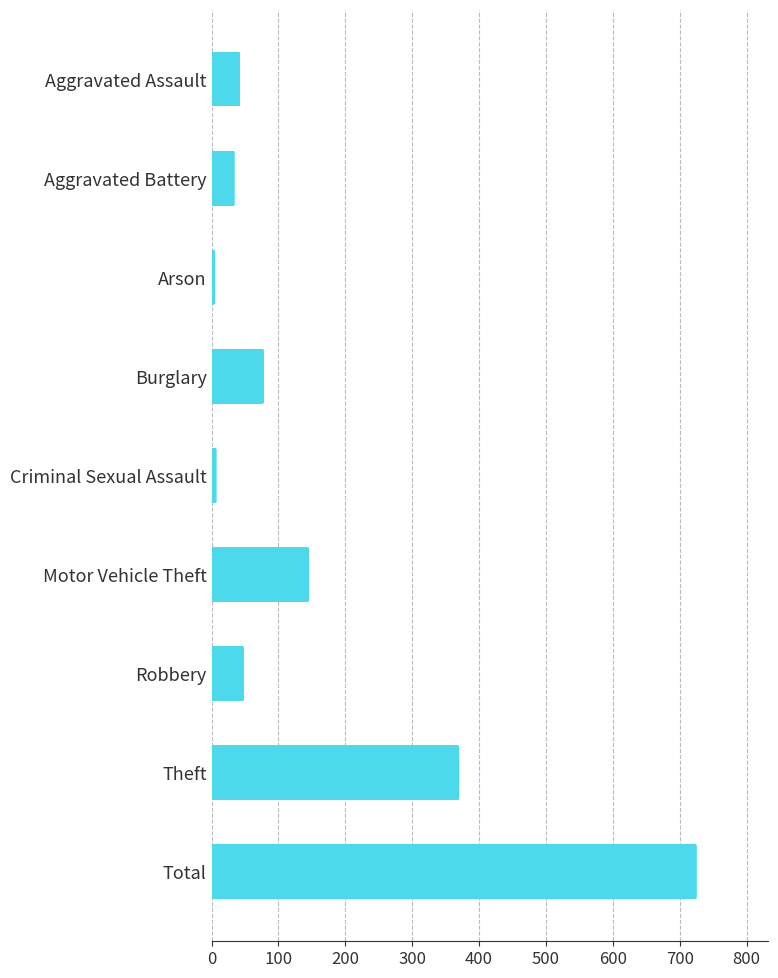

What is the change in value from Aggravated Assault to Burglary?

+36